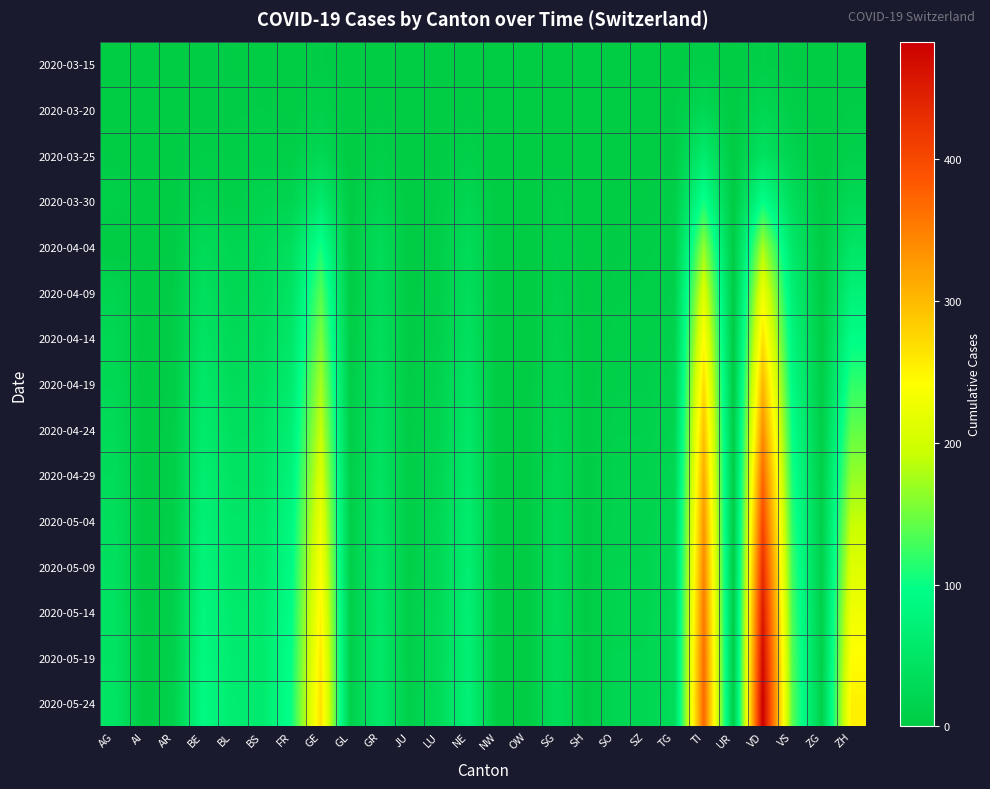

Reading right to left, what are all the values shown in this chart?

2020-03-15: ZH=1	ZG=0	VS=2	VD=6	UR=0	TI=6	TG=0	SZ=0	SO=0	SH=0	SG=0	OW=0	NW=0	NE=0	LU=0	JU=0	GR=0	GL=0	GE=4	FR=0	BS=0	BL=2	BE=2	AR=0	AI=0	AG=0
2020-03-20: ZH=4	ZG=0	VS=7	VD=21	UR=0	TI=22	TG=3	SZ=0	SO=0	SH=0	SG=0	OW=0	NW=0	NE=3	LU=0	JU=0	GR=3	GL=0	GE=9	FR=1	BS=4	BL=3	BE=2	AR=0	AI=0	AG=1
2020-03-25: ZH=10	ZG=0	VS=15	VD=42	UR=0	TI=60	TG=3	SZ=0	SO=1	SH=0	SG=1	OW=0	NW=0	NE=9	LU=2	JU=0	GR=8	GL=0	GE=23	FR=6	BS=8	BL=5	BE=6	AR=2	AI=0	AG=2
2020-03-30: ZH=24	ZG=1	VS=35	VD=97	UR=0	TI=105	TG=6	SZ=2	SO=0	SH=0	SG=7	OW=0	NW=0	NE=20	LU=6	JU=0	GR=19	GL=2	GE=58	FR=17	BS=15	BL=7	BE=13	AR=2	AI=0	AG=8
2020-04-04: ZH=48	ZG=2	VS=53	VD=175	UR=1	TI=165	TG=7	SZ=5	SO=3	SH=1	SG=9	OW=0	NW=0	NE=30	LU=7	JU=0	GR=30	GL=2	GE=106	FR=37	BS=24	BL=19	BE=28	AR=3	AI=0	AG=0
2020-04-09: ZH=72	ZG=3	VS=68	VD=226	UR=1	TI=210	TG=10	SZ=6	SO=5	SH=1	SG=12	OW=0	NW=0	NE=34	LU=9	JU=1	GR=32	GL=3	GE=137	FR=45	BS=27	BL=22	BE=38	AR=4	AI=0	AG=18
2020-04-14: ZH=94	ZG=4	VS=79	VD=265	UR=1	TI=243	TG=12	SZ=7	SO=7	SH=1	SG=14	OW=0	NW=0	NE=40	LU=11	JU=2	GR=35	GL=4	GE=156	FR=52	BS=31	BL=27	BE=45	AR=4	AI=0	AG=21
2020-04-19: ZH=118	ZG=5	VS=89	VD=302	UR=1	TI=271	TG=15	SZ=9	SO=9	SH=1	SG=17	OW=1	NW=1	NE=46	LU=14	JU=3	GR=38	GL=5	GE=176	FR=60	BS=36	BL=32	BE=52	AR=5	AI=0	AG=24
2020-04-24: ZH=142	ZG=6	VS=99	VD=336	UR=2	TI=294	TG=18	SZ=11	SO=11	SH=2	SG=20	OW=1	NW=1	NE=51	LU=17	JU=4	GR=41	GL=6	GE=192	FR=68	BS=40	BL=38	BE=58	AR=6	AI=0	AG=28
2020-04-29: ZH=166	ZG=7	VS=108	VD=369	UR=2	TI=313	TG=21	SZ=13	SO=13	SH=2	SG=23	OW=1	NW=1	NE=56	LU=20	JU=5	GR=44	GL=7	GE=208	FR=76	BS=44	BL=44	BE=64	AR=7	AI=0	AG=32
2020-05-04: ZH=190	ZG=8	VS=117	VD=400	UR=2	TI=330	TG=24	SZ=15	SO=15	SH=2	SG=26	OW=1	NW=1	NE=61	LU=23	JU=6	GR=47	GL=8	GE=224	FR=84	BS=48	BL=50	BE=70	AR=8	AI=0	AG=36
2020-05-09: ZH=210	ZG=9	VS=125	VD=428	UR=2	TI=344	TG=27	SZ=17	SO=17	SH=2	SG=29	OW=1	NW=1	NE=65	LU=26	JU=7	GR=50	GL=9	GE=238	FR=90	BS=52	BL=54	BE=76	AR=9	AI=0	AG=40
2020-05-14: ZH=228	ZG=10	VS=131	VD=452	UR=2	TI=356	TG=29	SZ=18	SO=18	SH=2	SG=31	OW=1	NW=1	NE=68	LU=28	JU=8	GR=52	GL=10	GE=250	FR=95	BS=55	BL=58	BE=81	AR=10	AI=0	AG=43
2020-05-19: ZH=242	ZG=10	VS=136	VD=470	UR=2	TI=365	TG=30	SZ=19	SO=19	SH=2	SG=32	OW=1	NW=1	NE=70	LU=29	JU=8	GR=54	GL=10	GE=260	FR=99	BS=57	BL=61	BE=85	AR=11	AI=0	AG=45
2020-05-24: ZH=253	ZG=10	VS=139	VD=483	UR=2	TI=372	TG=31	SZ=19	SO=19	SH=2	SG=33	OW=1	NW=1	NE=72	LU=30	JU=9	GR=55	GL=10	GE=268	FR=102	BS=59	BL=63	BE=88	AR=12	AI=0	AG=47